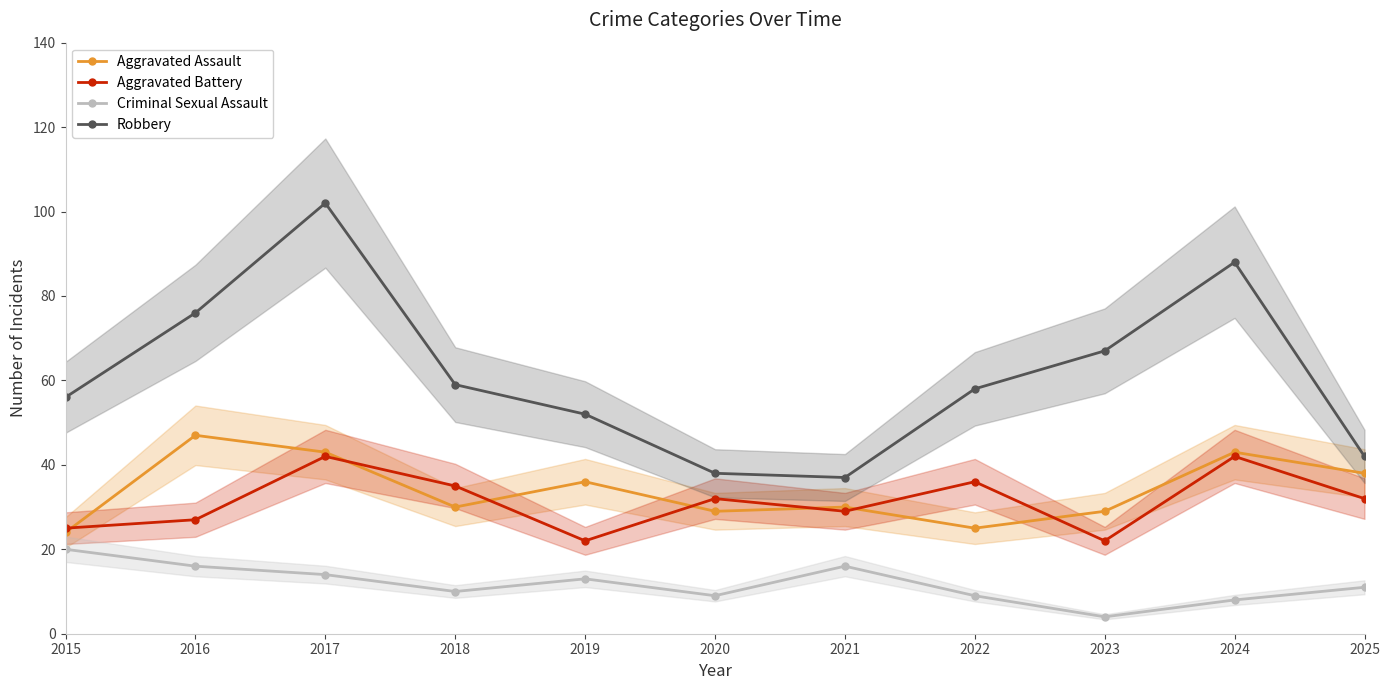

What are all the series names shown in the legend?

Aggravated Assault, Aggravated Battery, Criminal Sexual Assault, Robbery